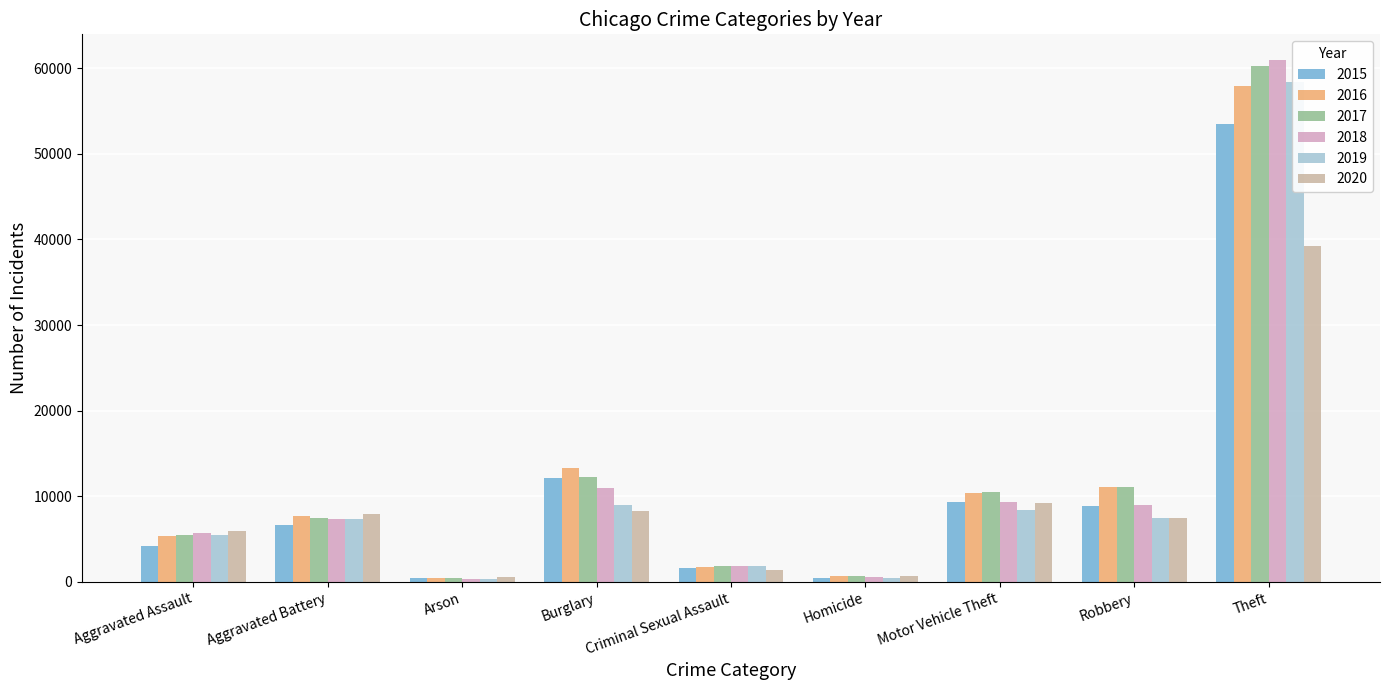

At which category does the chart reach its minimum across all series?

Arson